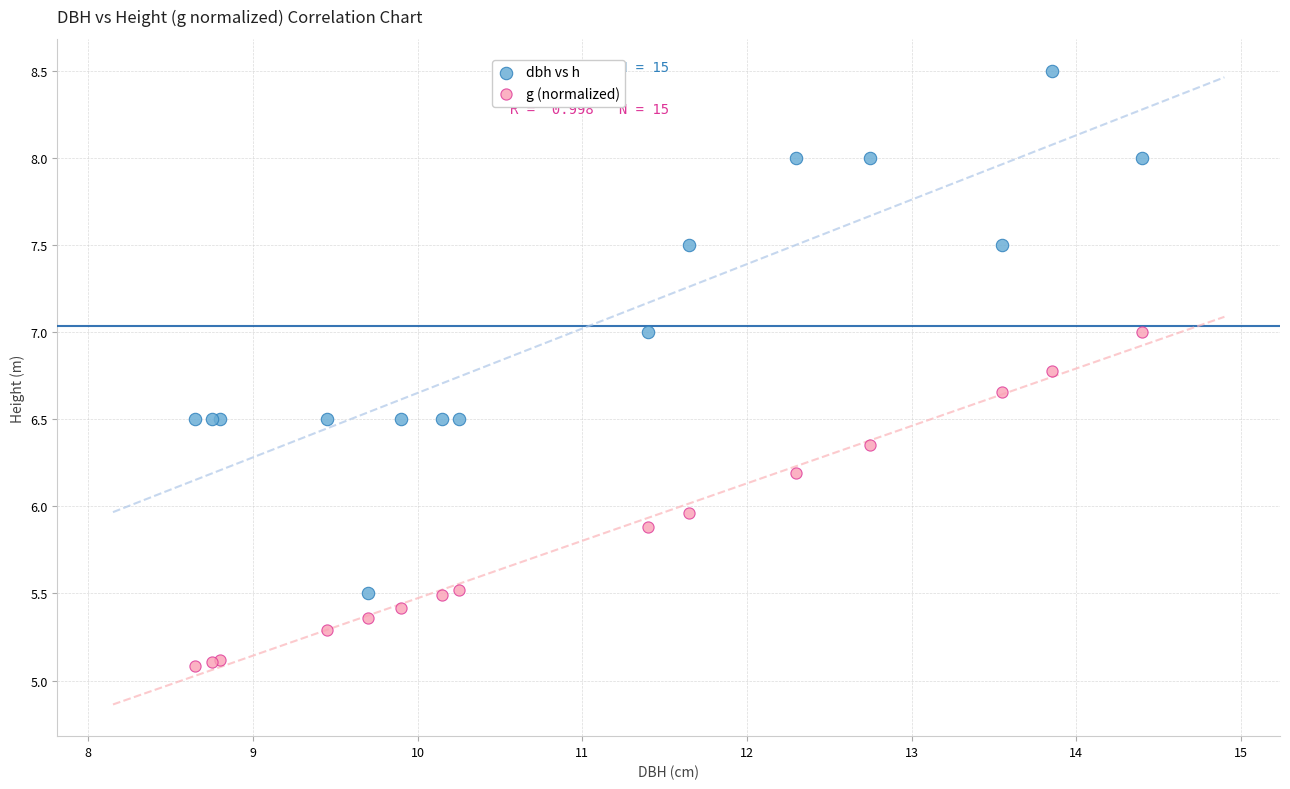

Which series has the largest Y range (max minus min)?

dbh vs h